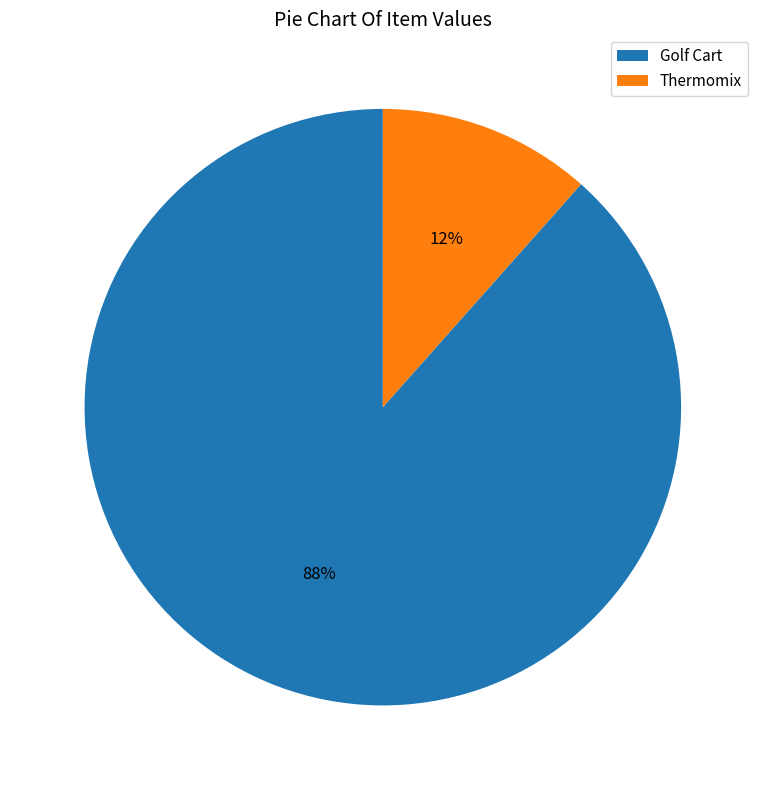

To the nearest percent, what is the combined percentage of Golf Cart and Thermomix?

100%